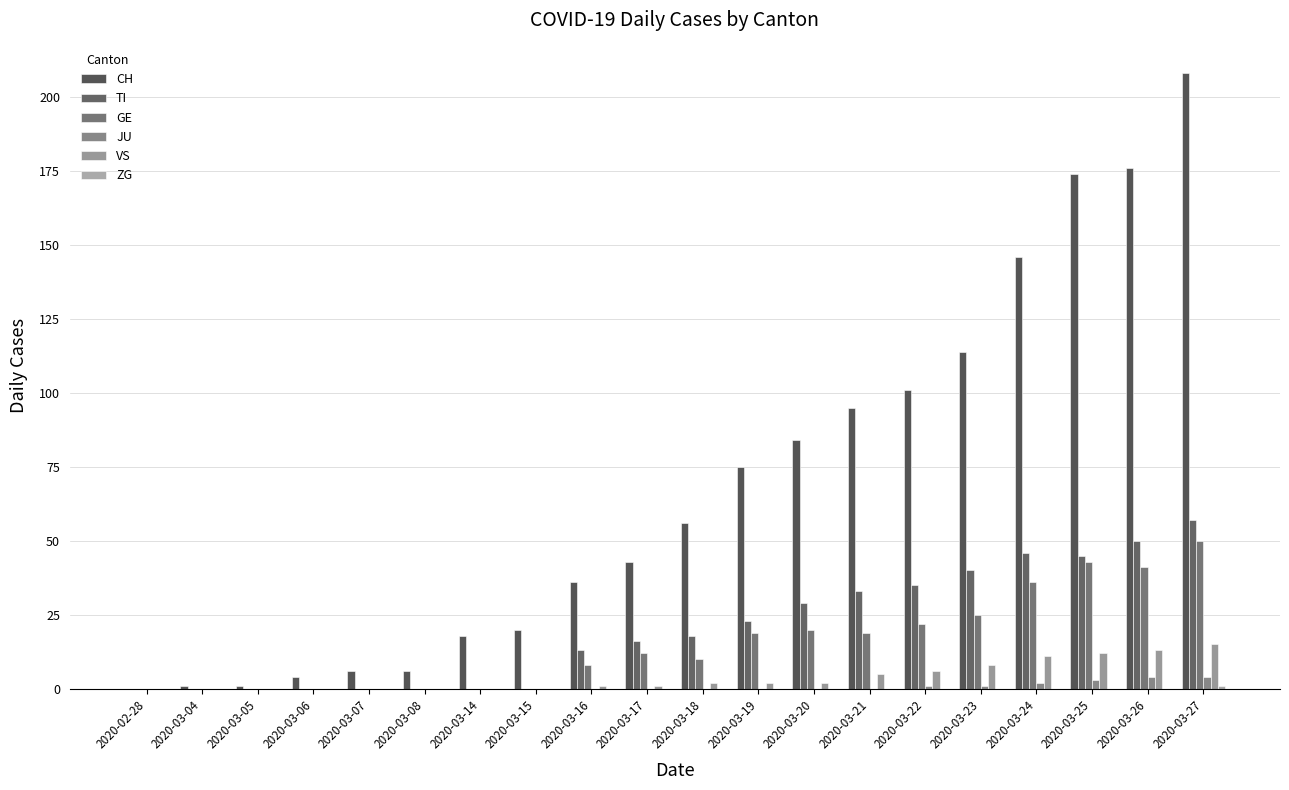

Is it true that GE equals -23 at 2020-03-06?

False